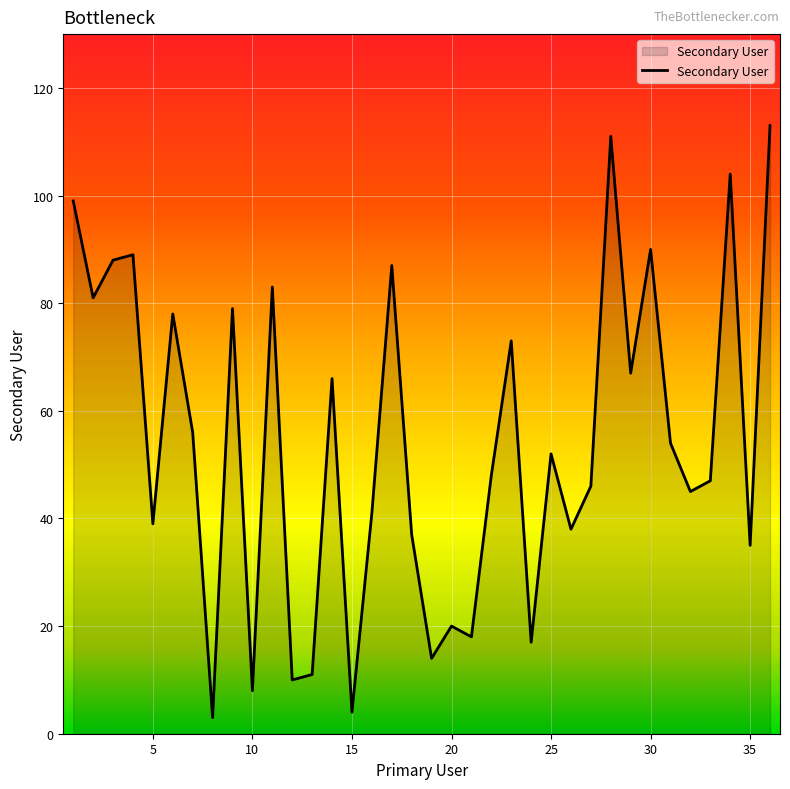

What is the greatest value displayed?

113